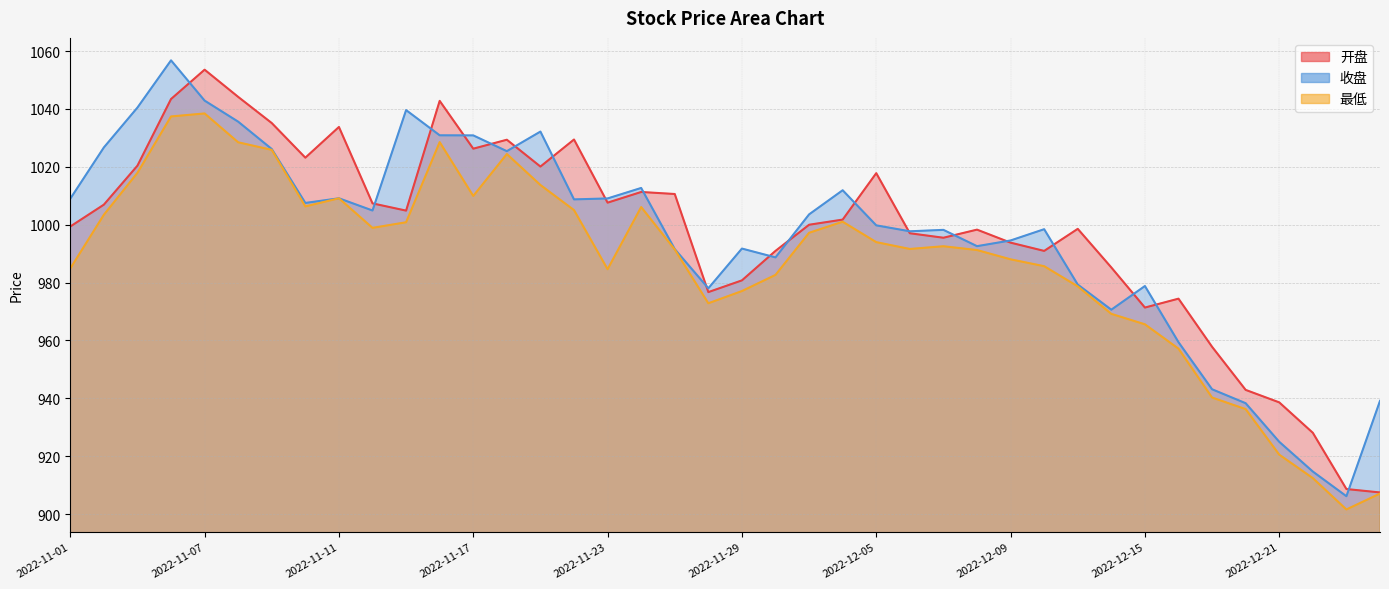

Which label corresponds to the smallest value in the chart?

2022-12-23